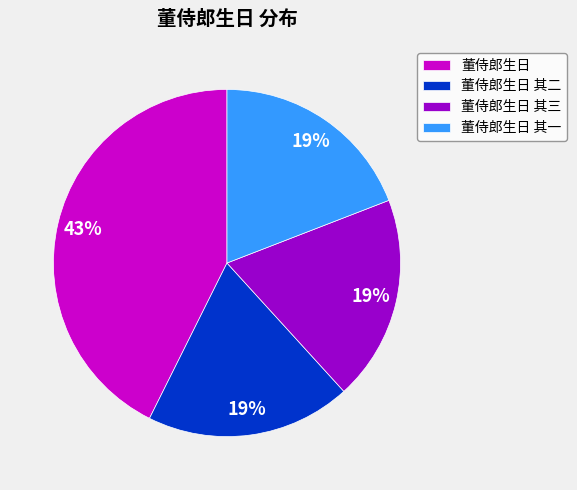

Does any single category account for the majority?

No